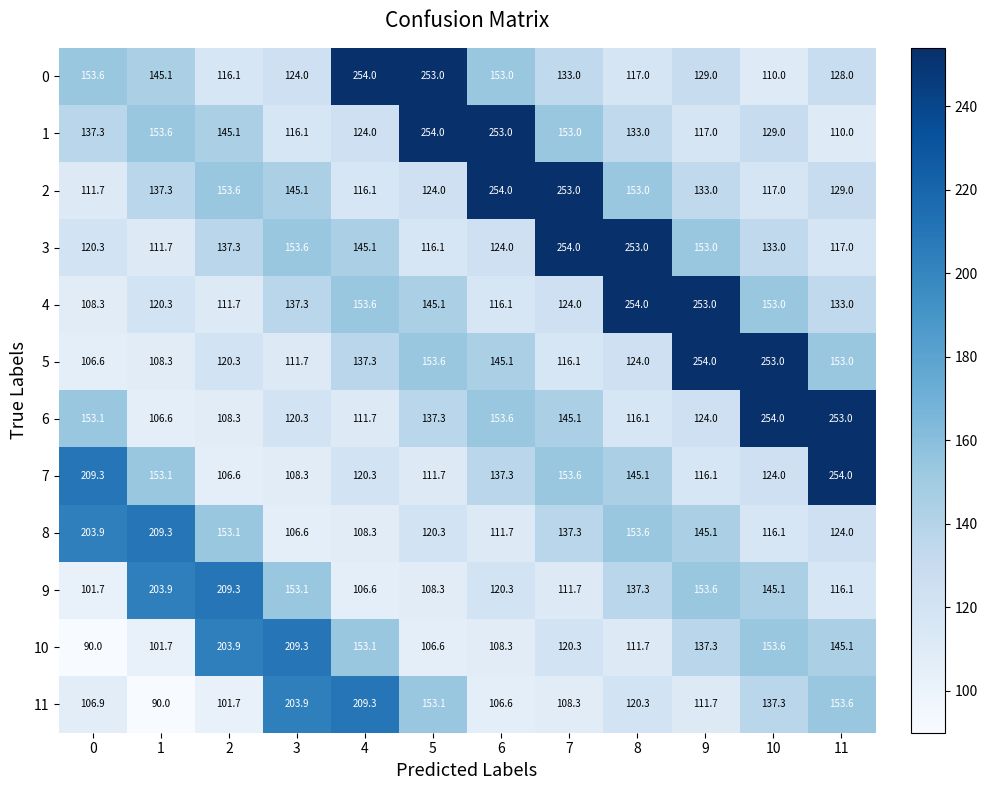

How many categories are shown in the chart?

12